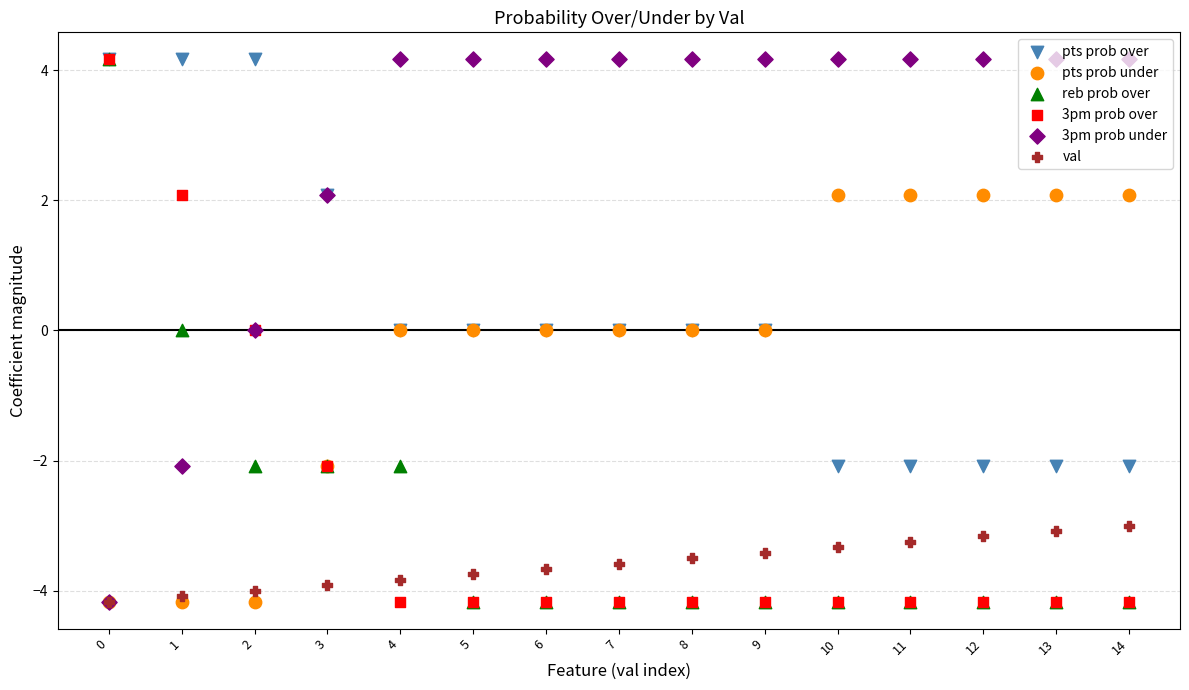

At how many categories does at least one series exceed 1?

15